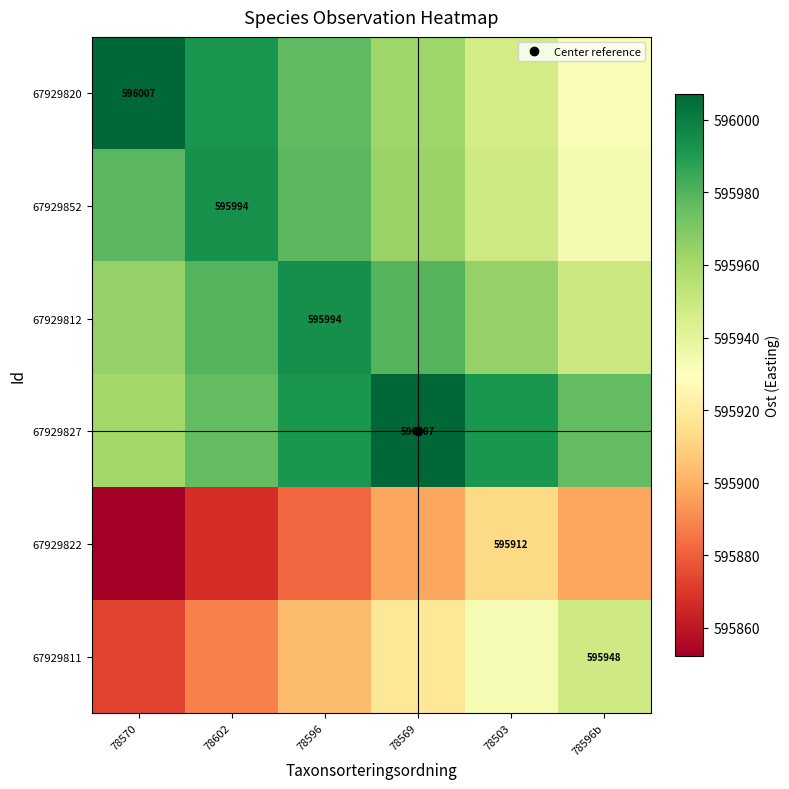

What is the total value across all series at 78569?

3575727.2